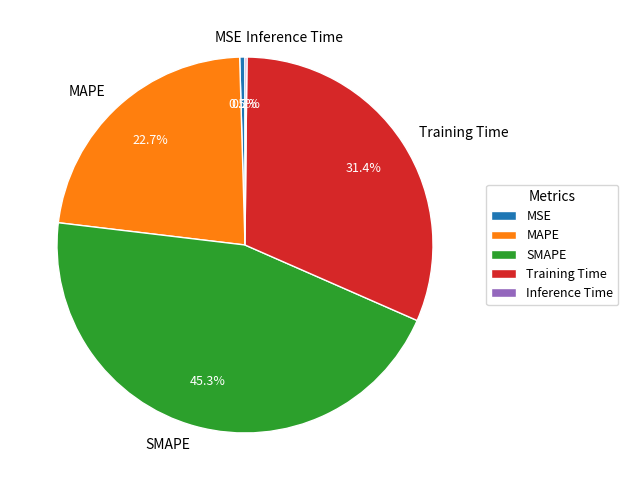

Which slice is the largest?

SMAPE